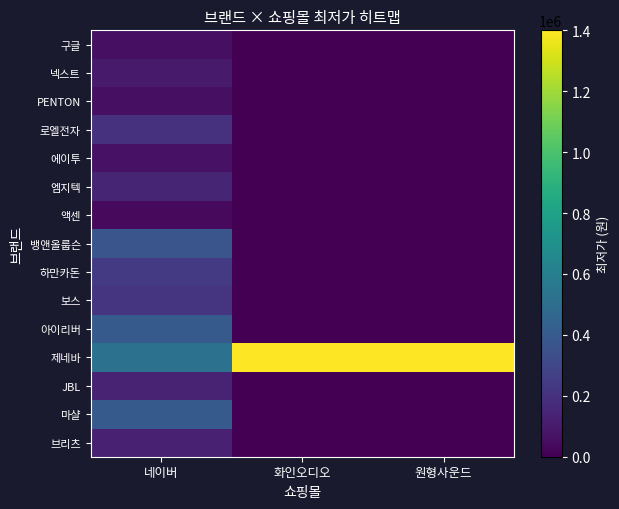

What is the spread (max minus min) of values at 화인오디오?

1400000